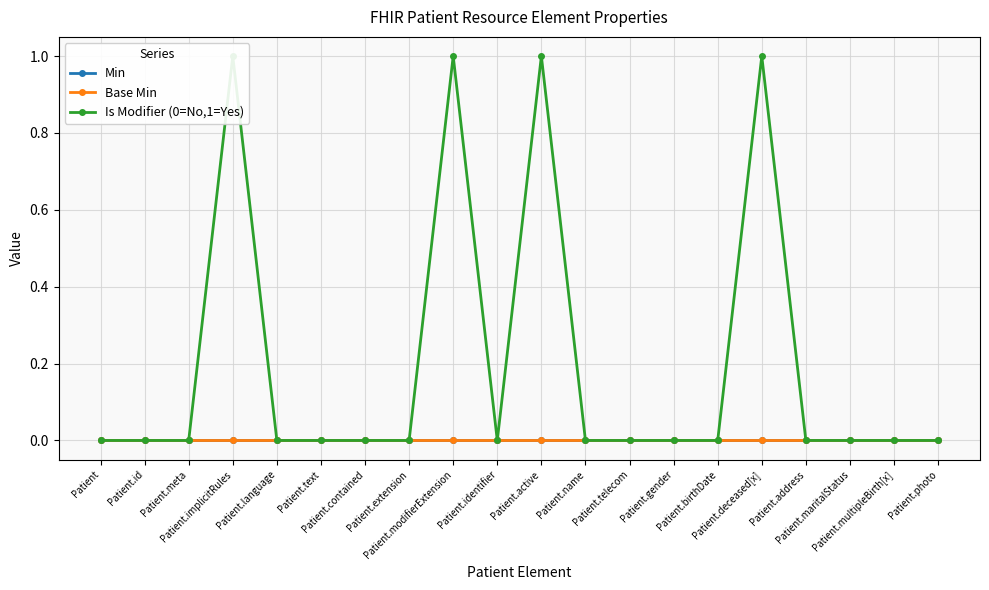

Where is Is Modifier (0=No,1=Yes) nearest to the value 0?

Patient